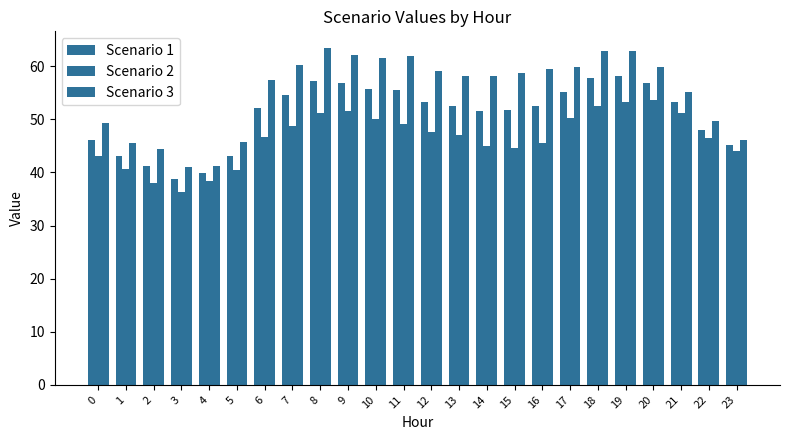

Does the chart contain any negative values?

No